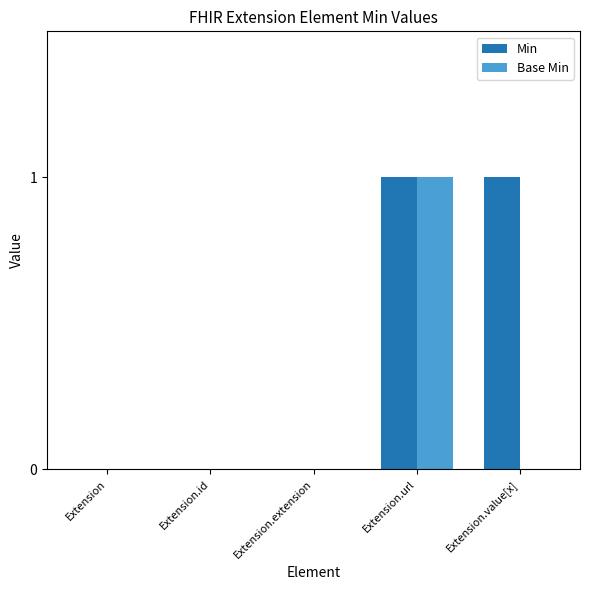

Reading left to right, extract all data points from this chart.

Min: 0	0	0	1	1
Base Min: 0	0	0	1	0